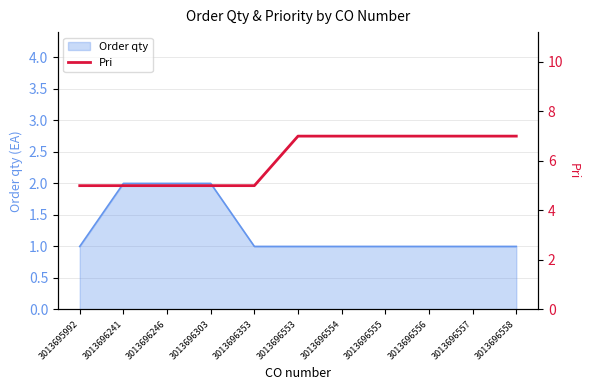

Where is the data nearest to the value 6?

3013695992